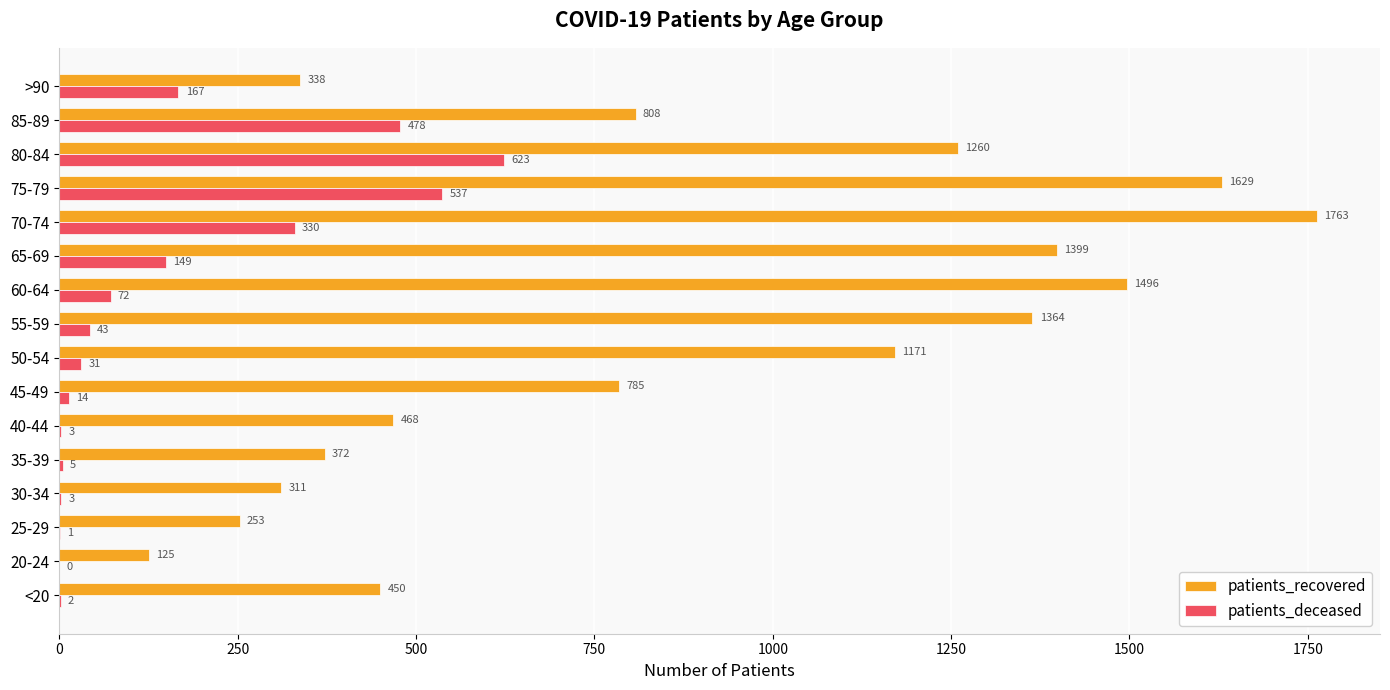

What is the sum of all patients_deceased values?

2458